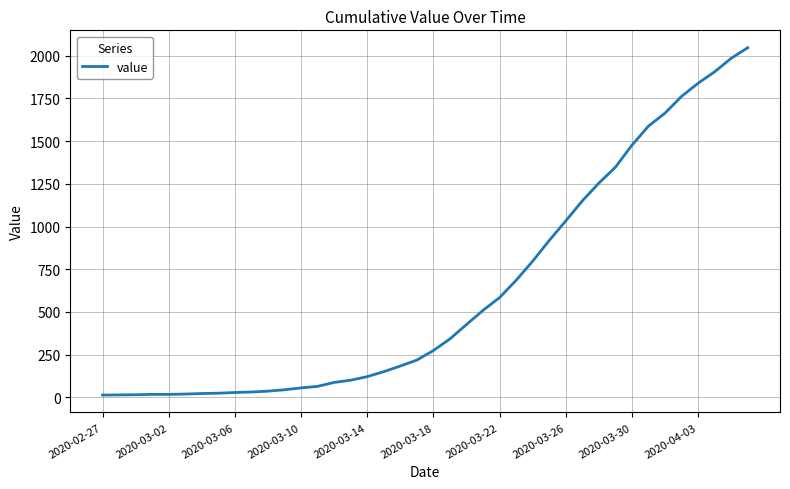

What is the difference between the maximum and minimum values?

2034